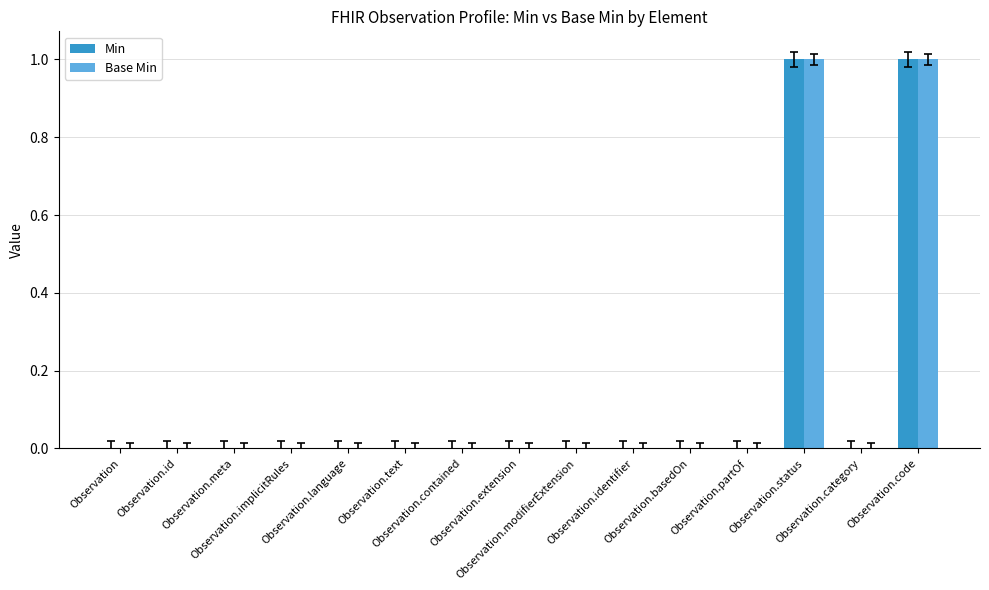

What are all the series names shown in the legend?

Min, Base Min